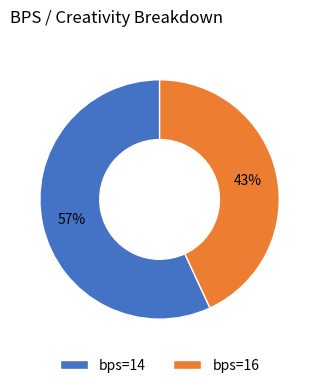

Rank the categories by value from highest to lowest.

bps=14, bps=16